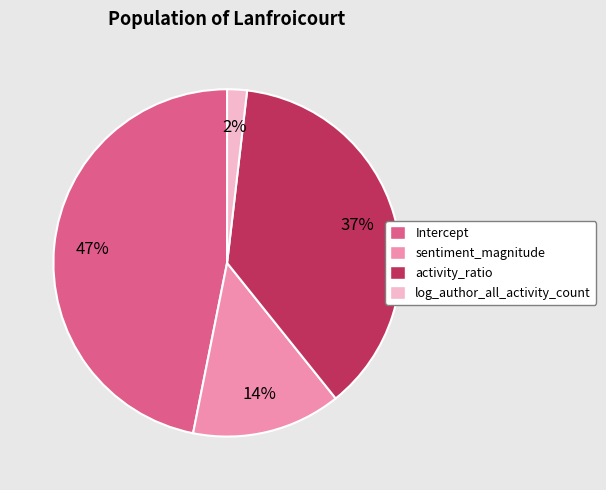

Between activity_ratio and log_author_all_activity_count, which is larger?

activity_ratio